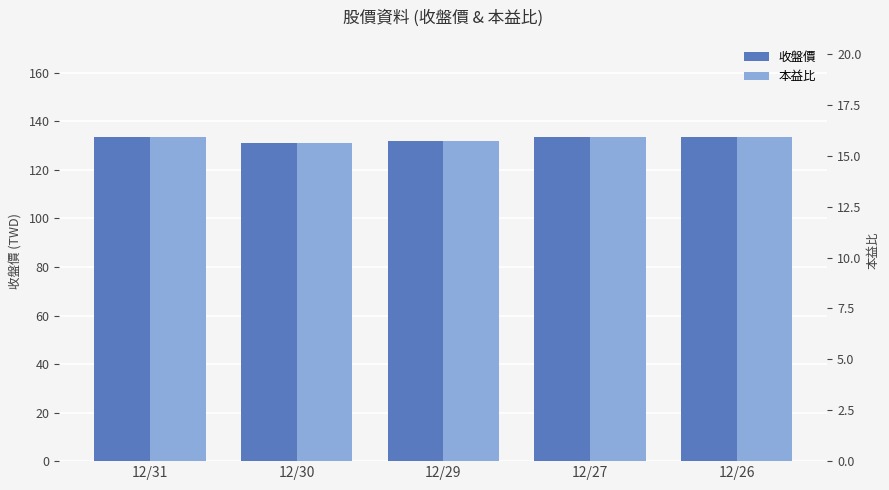

Reading left to right, transcribe all the data shown in this chart.

收盤價: 133.5	131.0	132.0	133.5	133.5
本益比: 15.9	15.6	15.7	15.9	15.9